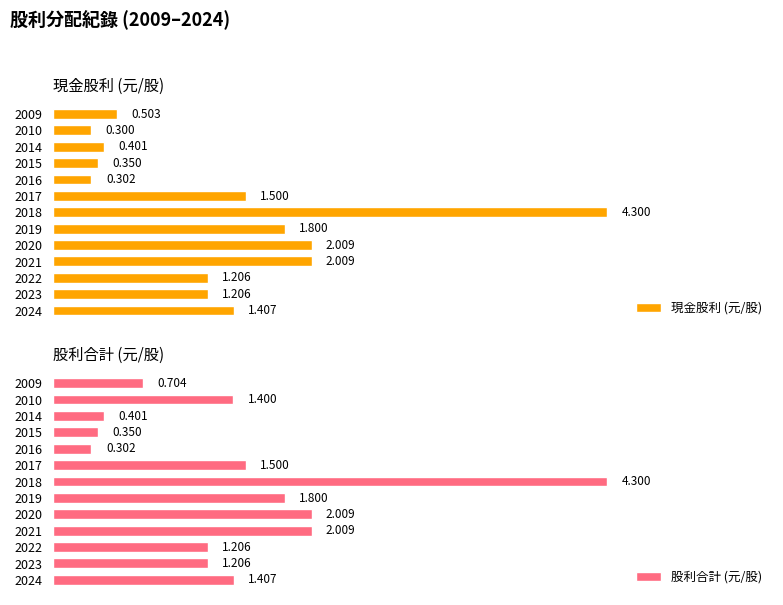

The value of 股利合計 (元/股) at 2017 is 2.6. True or false?

False